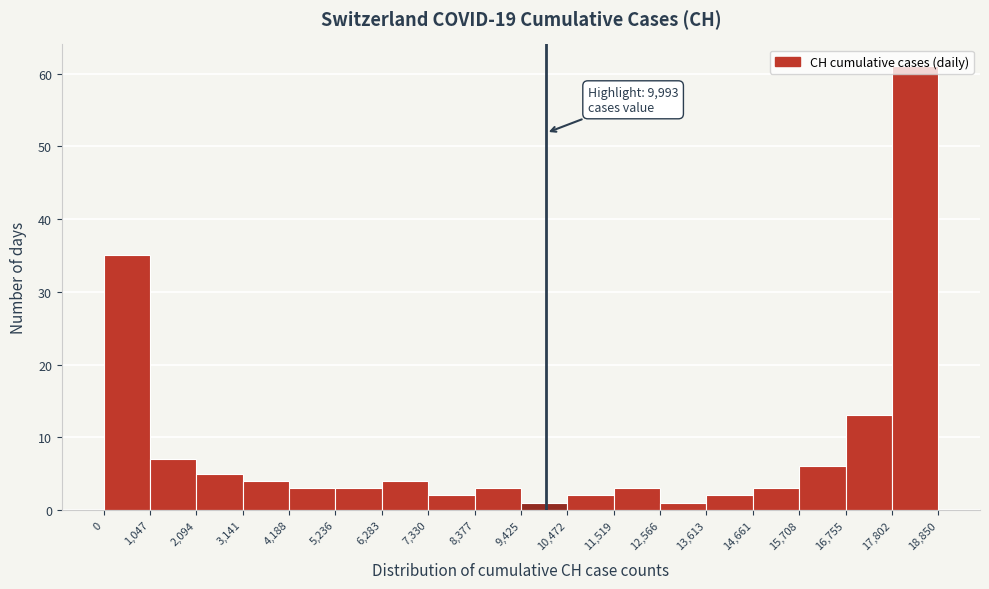

Which range on the x-axis has the tallest bar?

17,802 to 18,850